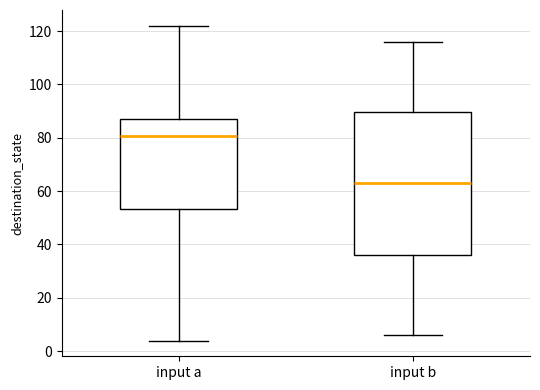

Where is the upper edge of the box for input b on the y-axis? The values are not printed on the chart, so give them approximately, as read against the axis.

90